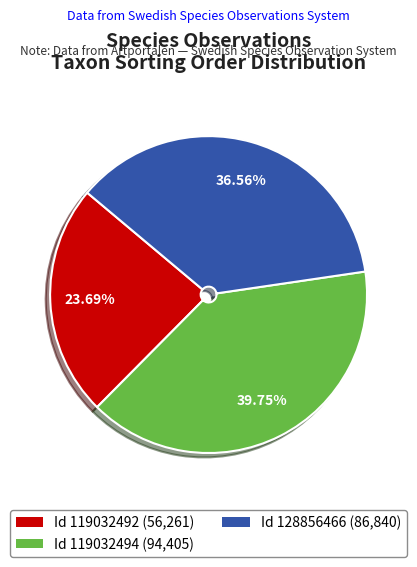

Is there any slice that represents more than half of the pie?

No